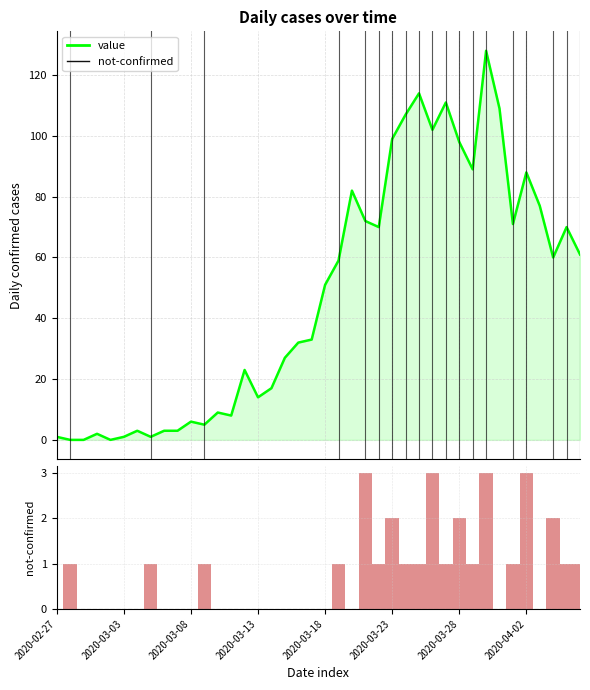

What is the spread (max minus min) of values at 21?

58